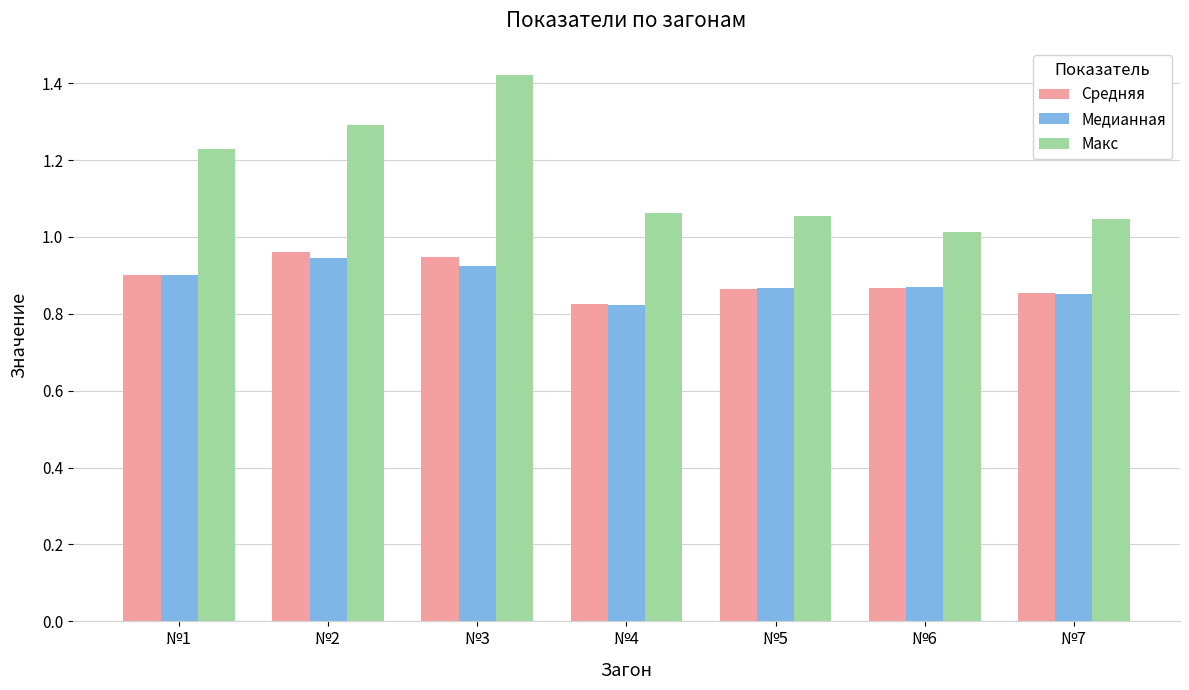

The value of Медианная at №6 is 0.9. True or false?

True